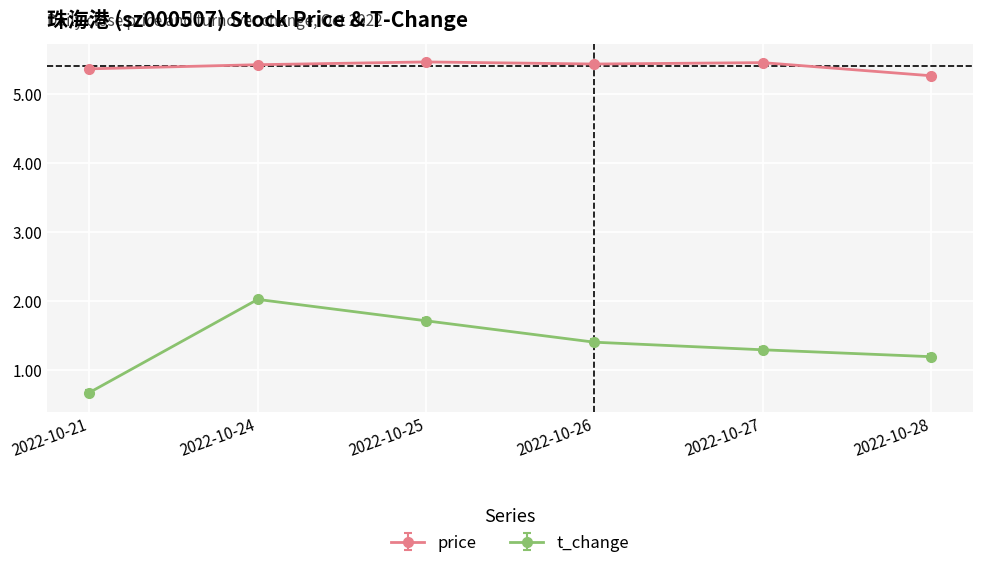

True or false: t_change and price intersect in this chart.

False